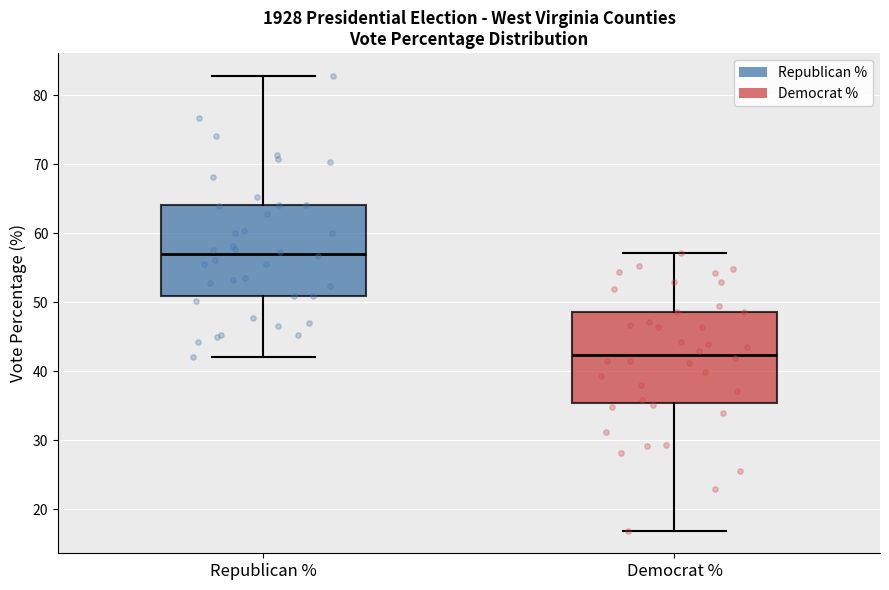

Where is the upper edge of the box for Republican % on the y-axis? The values are not printed on the chart, so give them approximately, as read against the axis.

64